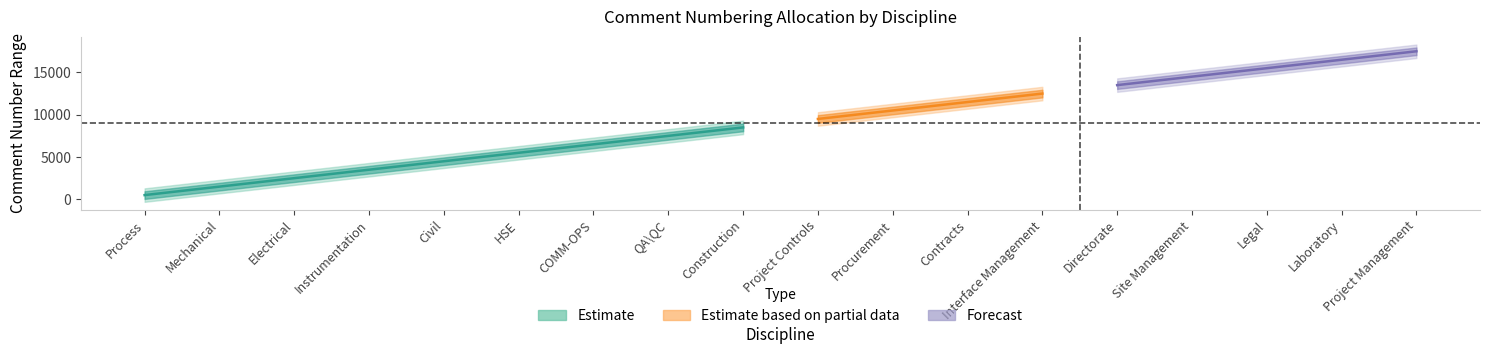

Is it true that start equals 12001 at Interface Management?

True